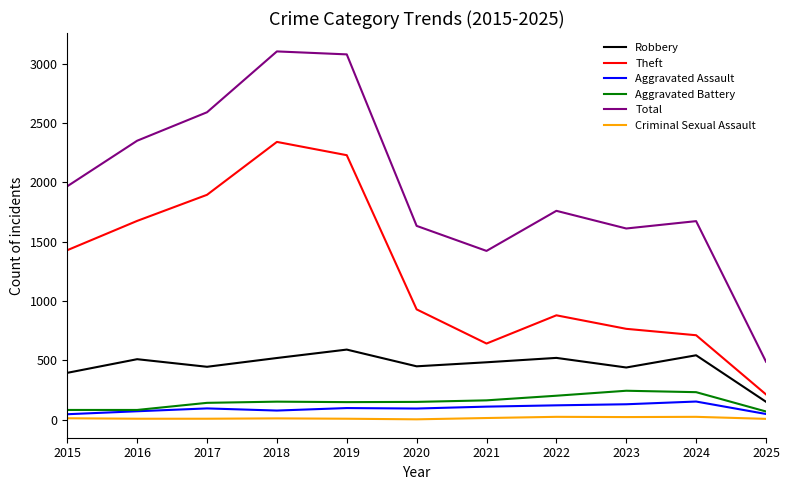

Which series has the largest total across all categories?

Total